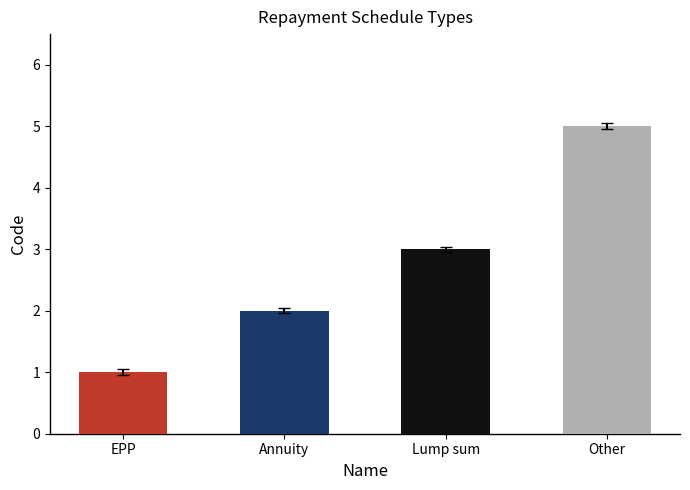

What is the greatest value displayed?

5